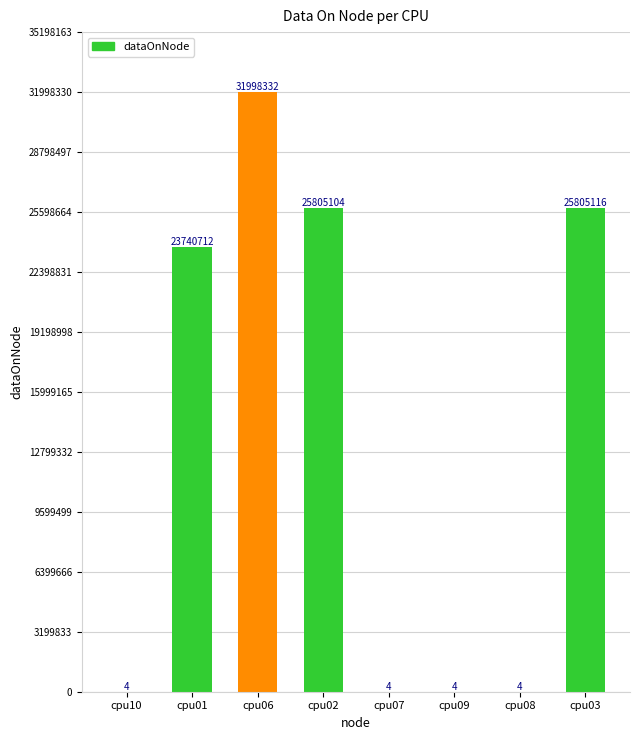

Where is the data nearest to the value 15999168?

cpu01